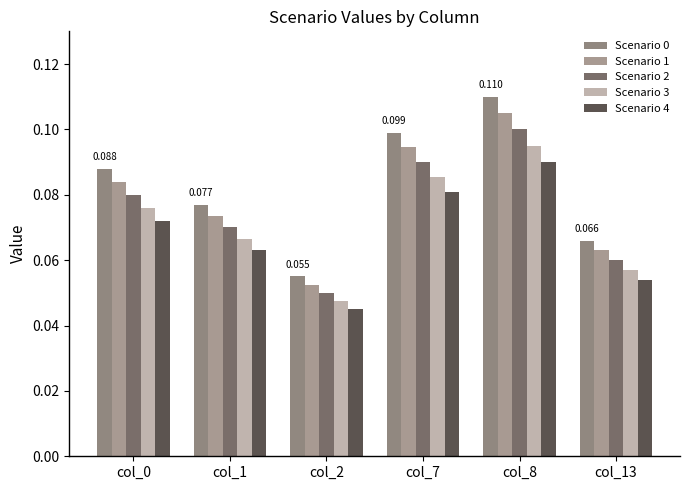

Between col_7 and col_13, which is larger?

col_7